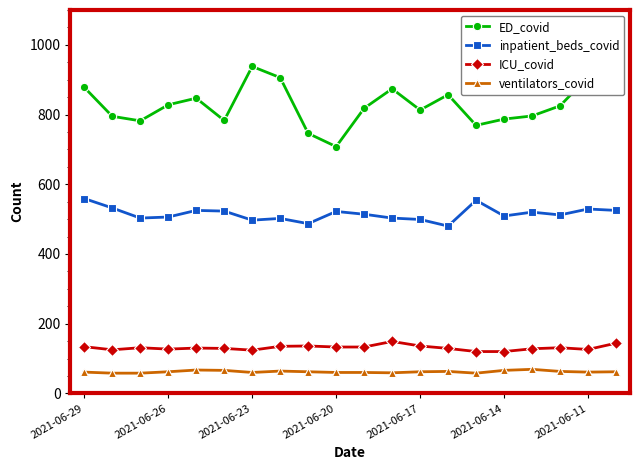

What is the sum of all ED_covid values?

16565